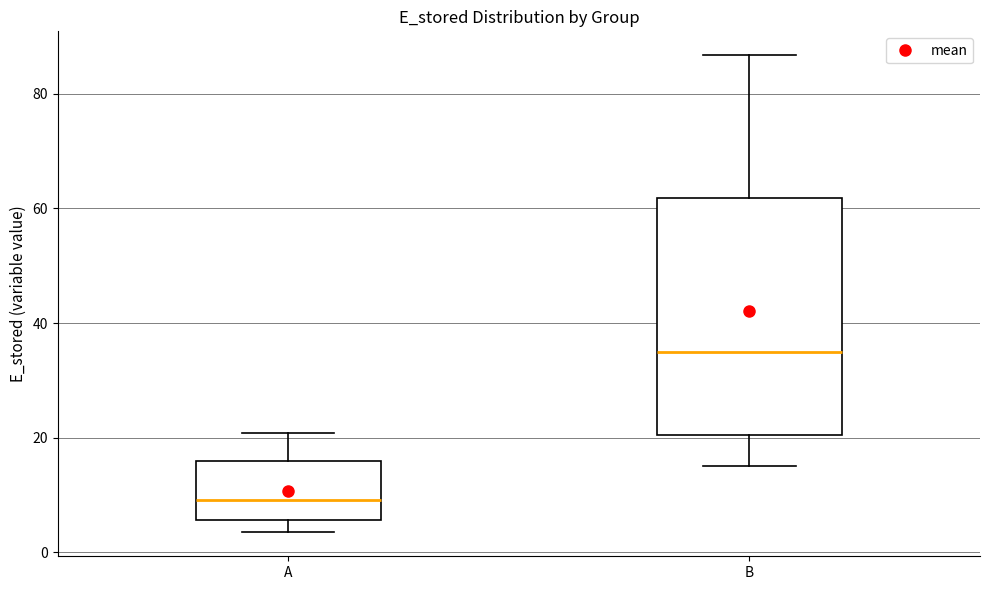

Reading left to right, transcribe this box plot: for each box, give where its median line is, the range the box spans, and where its two whiskers end, as read against the y-axis. The values are not printed on the chart, so give them approximately, as read against the axis.

A: median 10, box 6 to 16, whiskers 4 to 20
B: median 34, box 20 to 62, whiskers 16 to 86